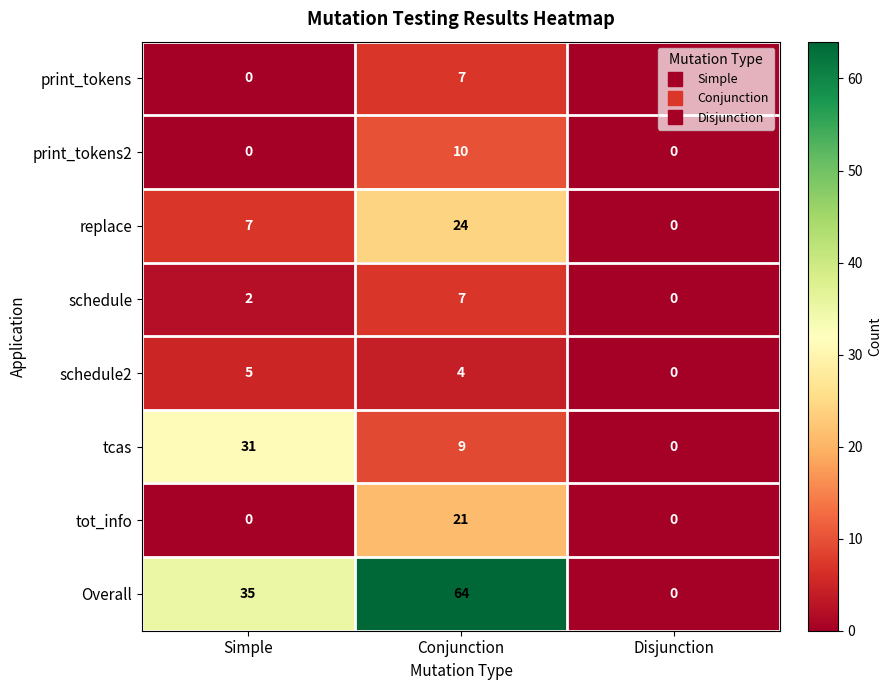

What is the greatest value displayed?

64